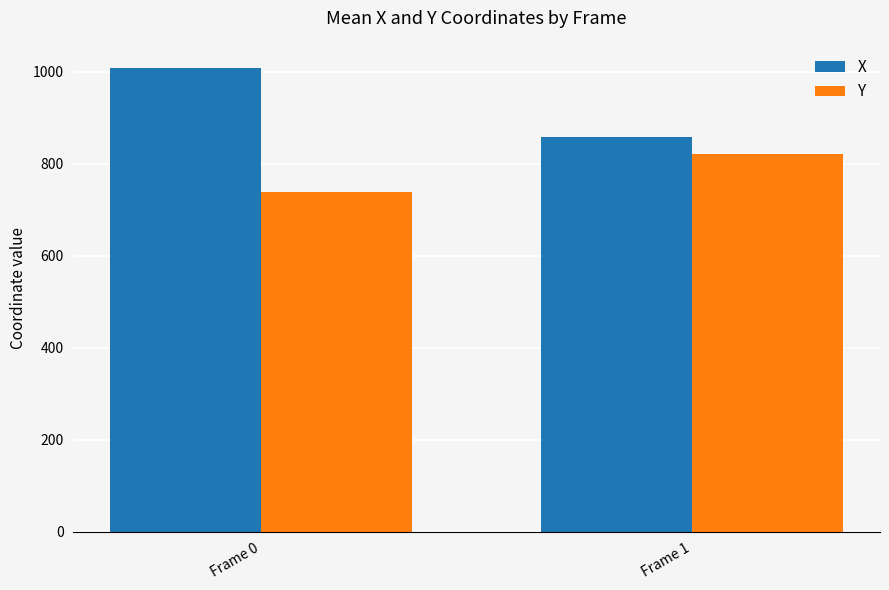

At which label is Y closest to 779?

Frame 0